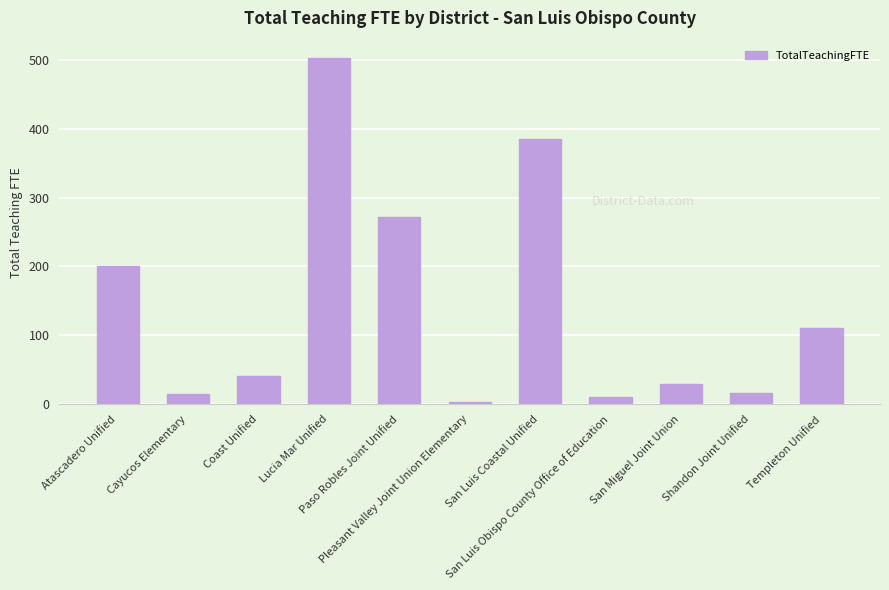

At which category does the chart reach its peak across all series?

Lucia Mar Unified